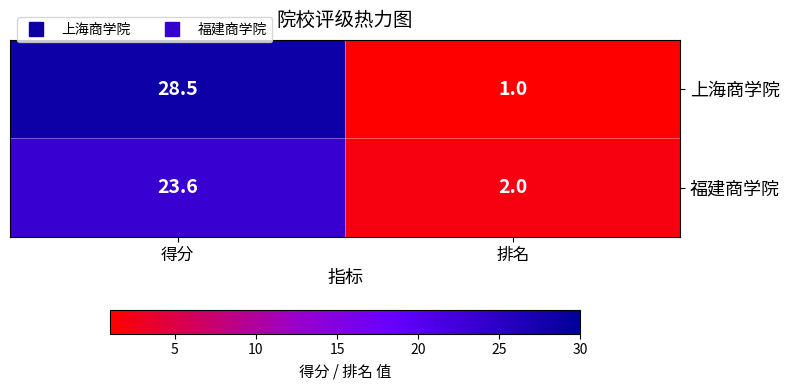

What is the average value of the 上海商学院 series?

14.8